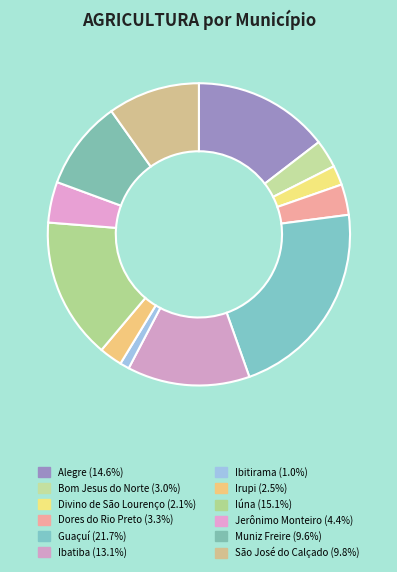

Does Guaçuí account for over 50% of the chart?

No